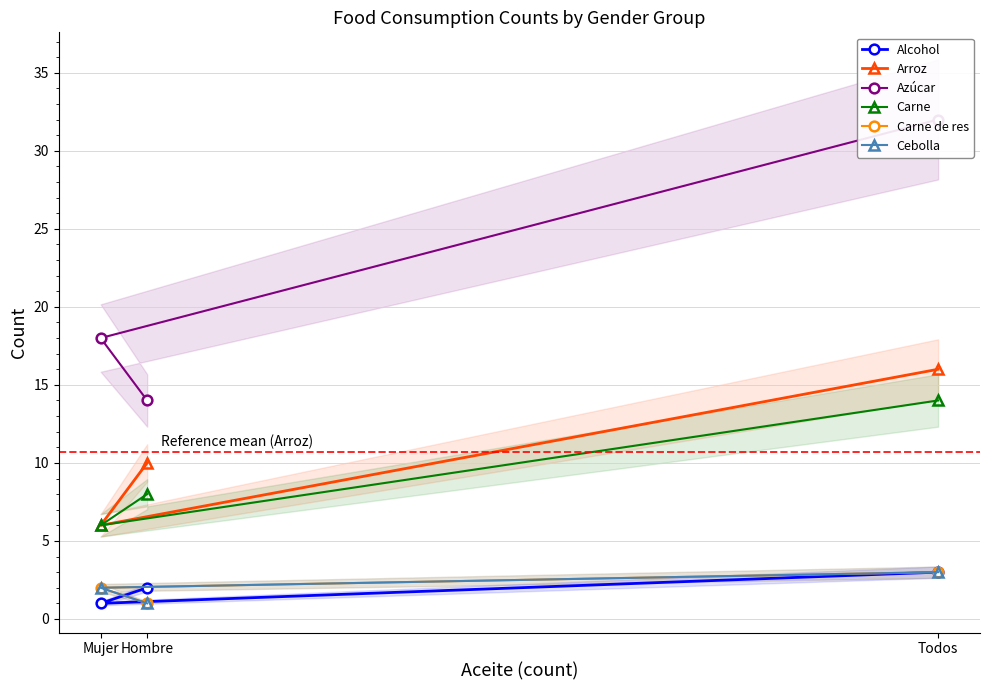

Does the chart have visible grid lines?

Yes